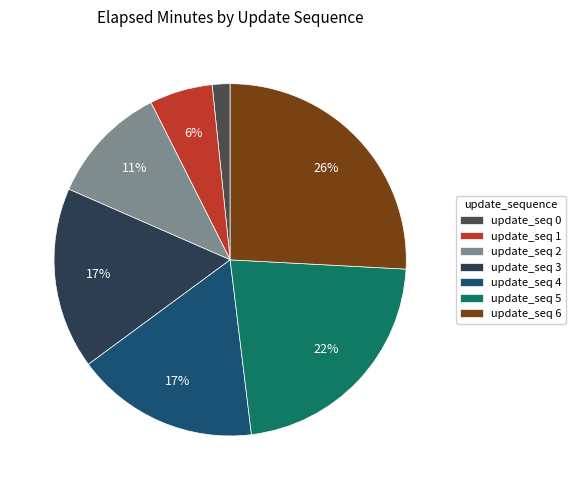

To the nearest percent, what is the average slice percentage?

14%